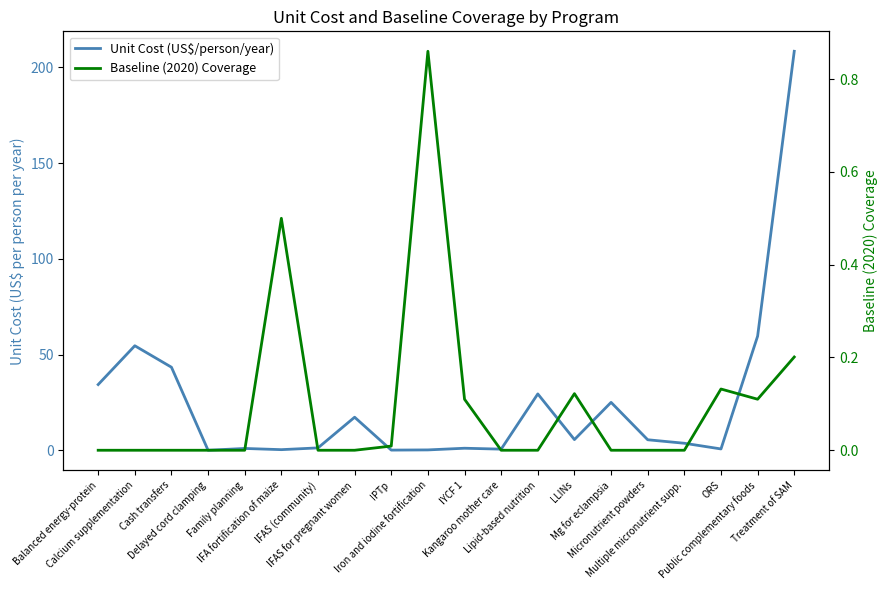

Count the number of data series in this chart.

2